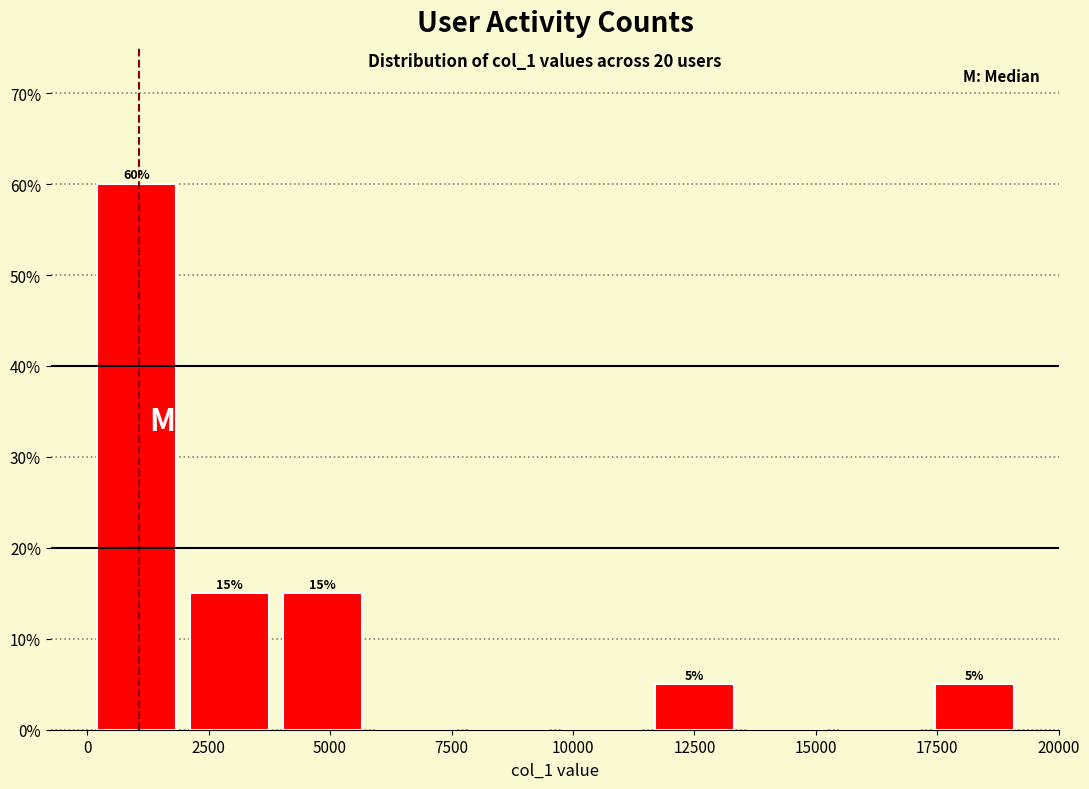

Around what value on the x-axis is the tallest bar? Give the approximate position of its centre, as read against the axis.

1000